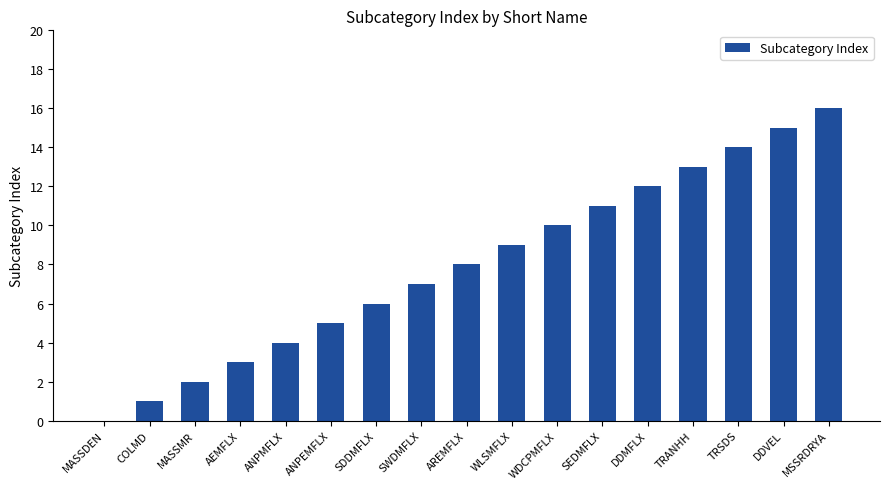

What is the greatest value displayed?

16